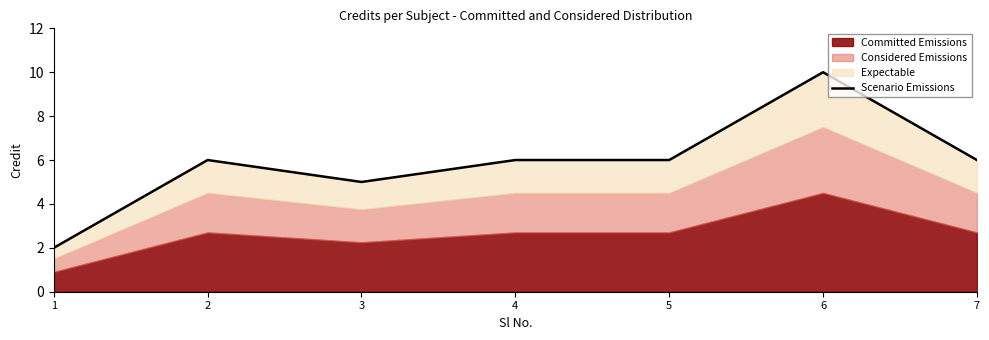

At which label is the value closest to 6?

2